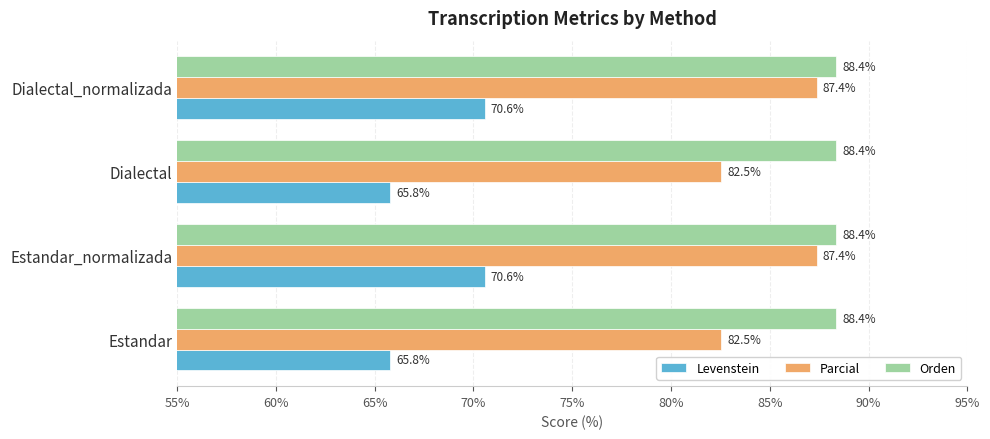

Read the Orden value at Estandar_normalizada.

88.4